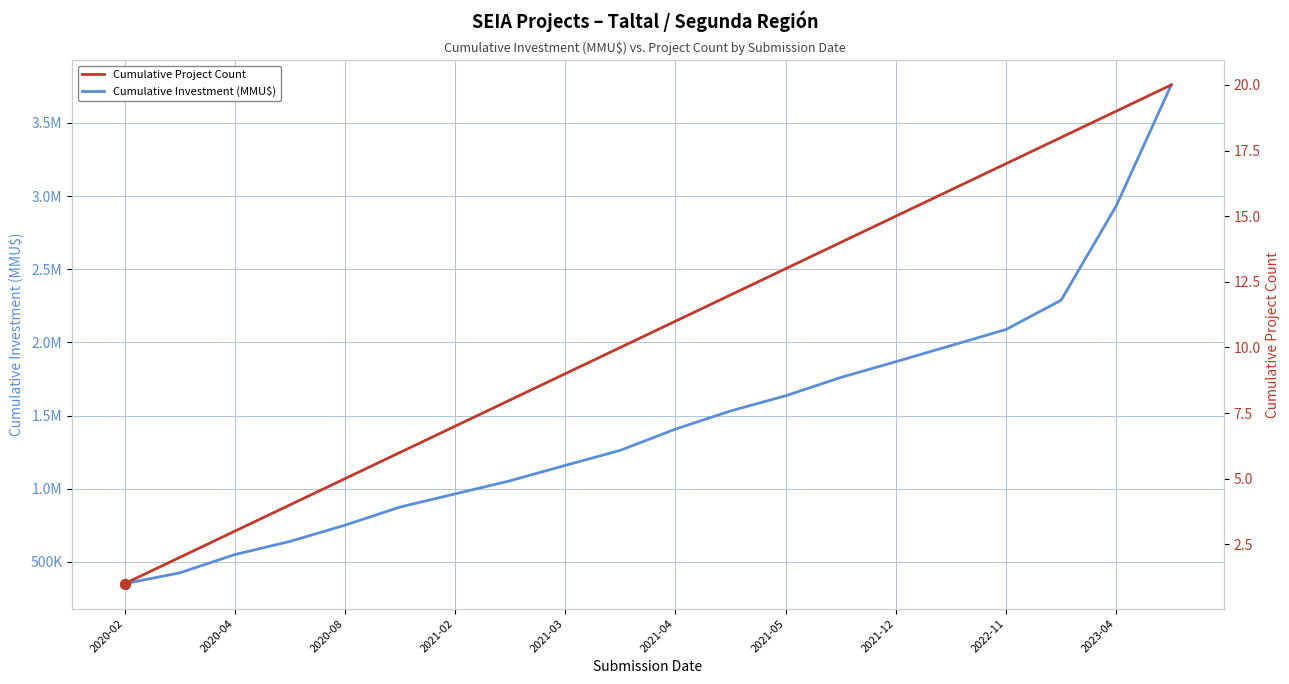

True or false: Cumulative Project Count has more than 0 points higher than both neighbors.

False